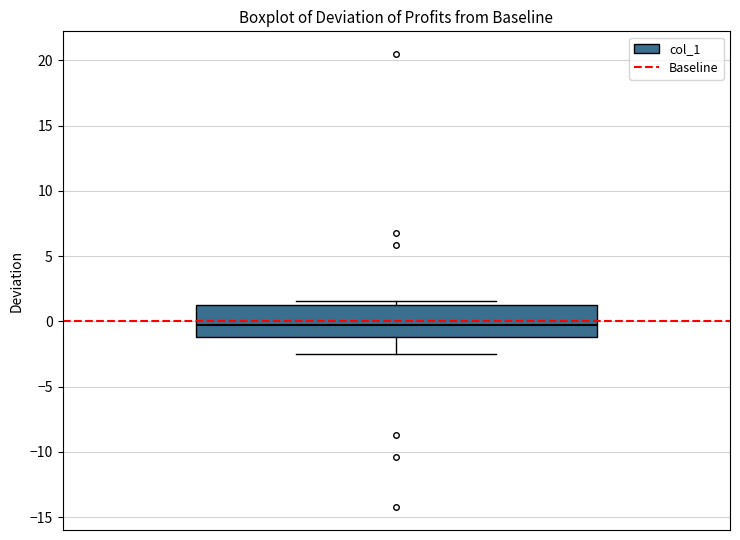

Transcribe this box plot: give where the median line is, the range the box spans, and where the two whiskers end, as read against the y-axis. The values are not printed on the chart, so give them approximately, as read against the axis.

median -0.5, box -1.0 to 1.5, whiskers -2.5 to 1.5 (just above the box's upper edge)